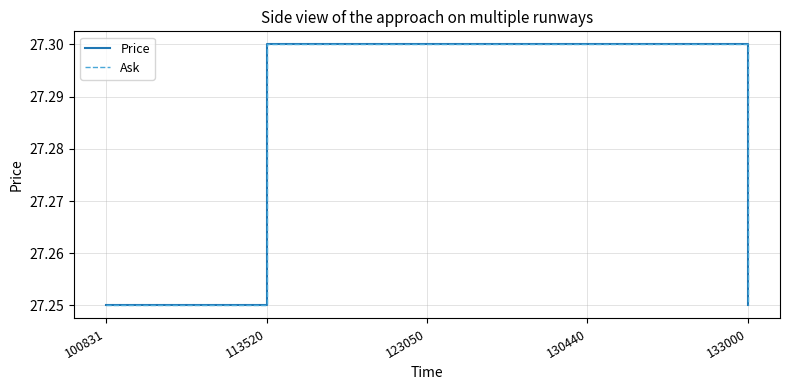

Does the chart display data point markers on the line(s)?

No